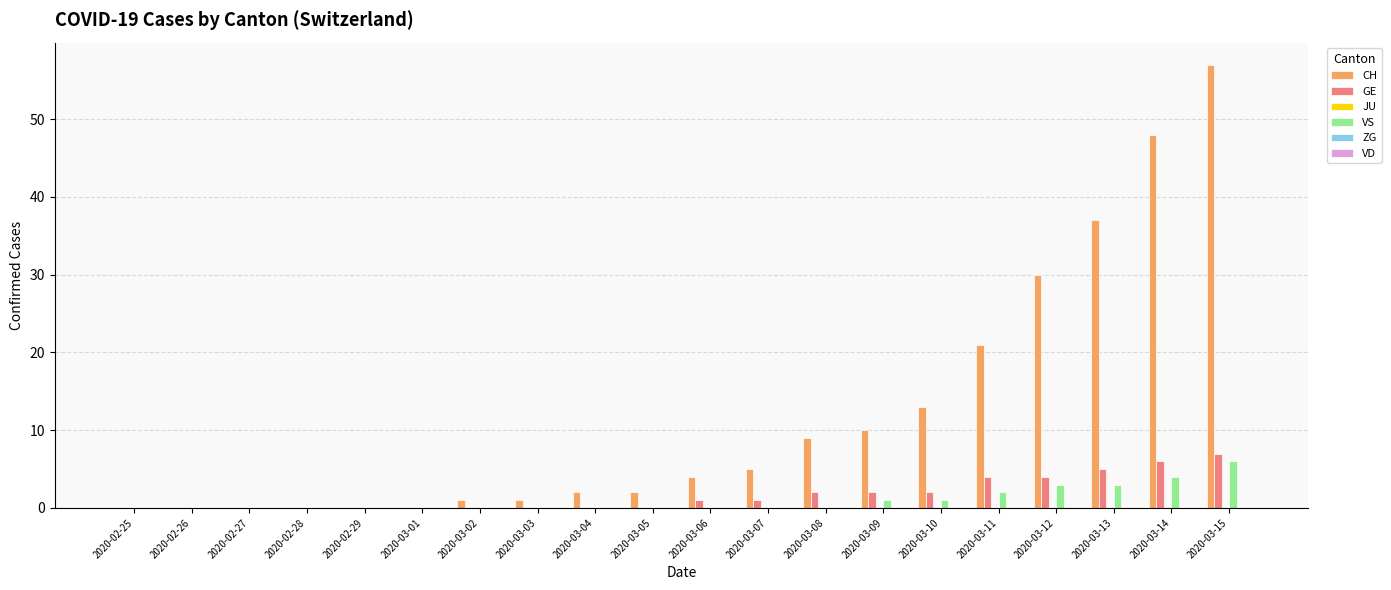

Are the bars horizontal?

No